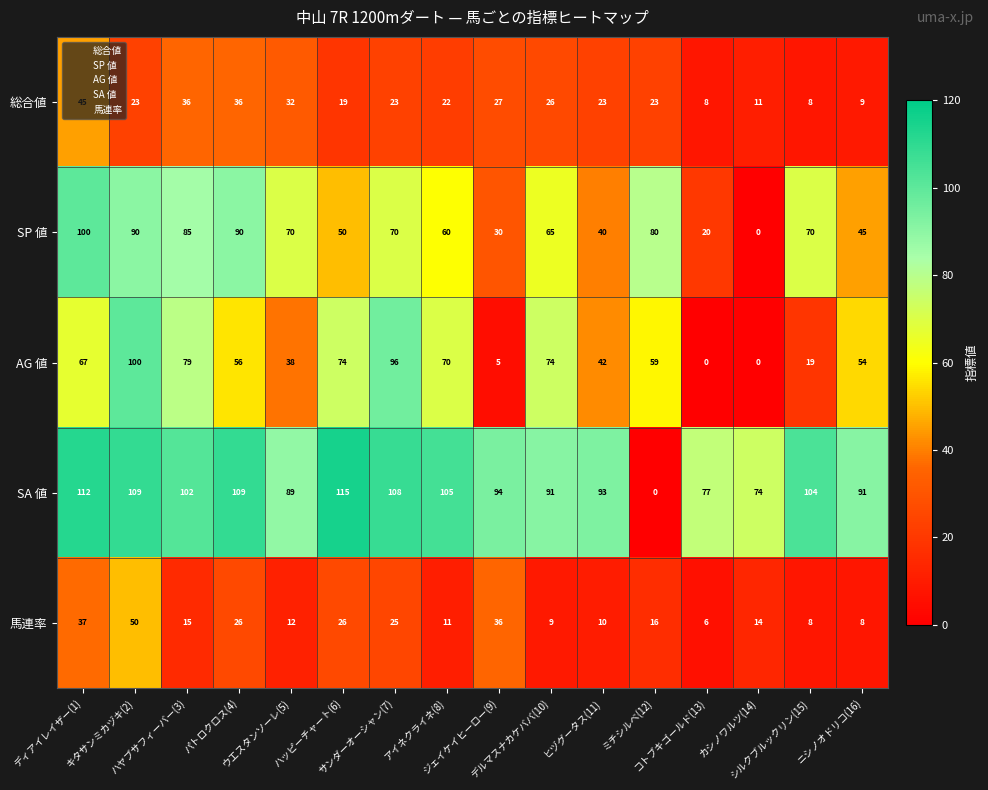

At パトロクロス(4), list the series in order from largest to smallest.

SA 値, SP 値, AG 値, 総合値, 馬連率